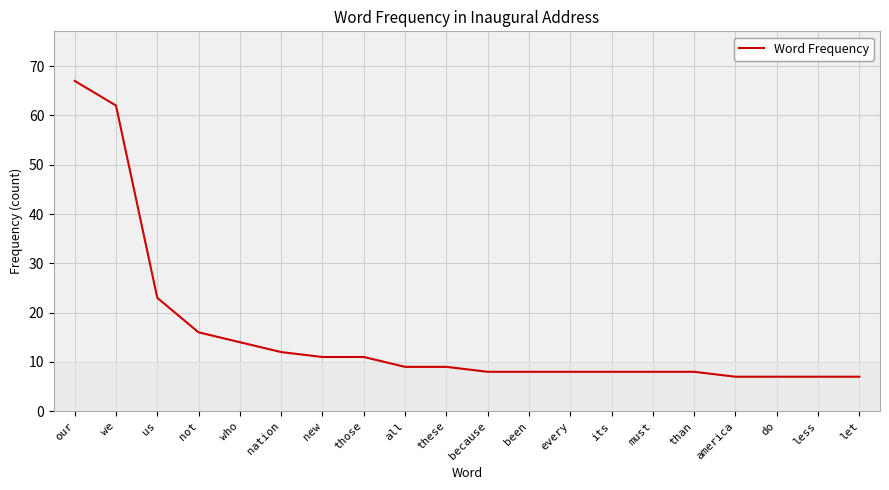

What is the sum of the values at new and not?

27